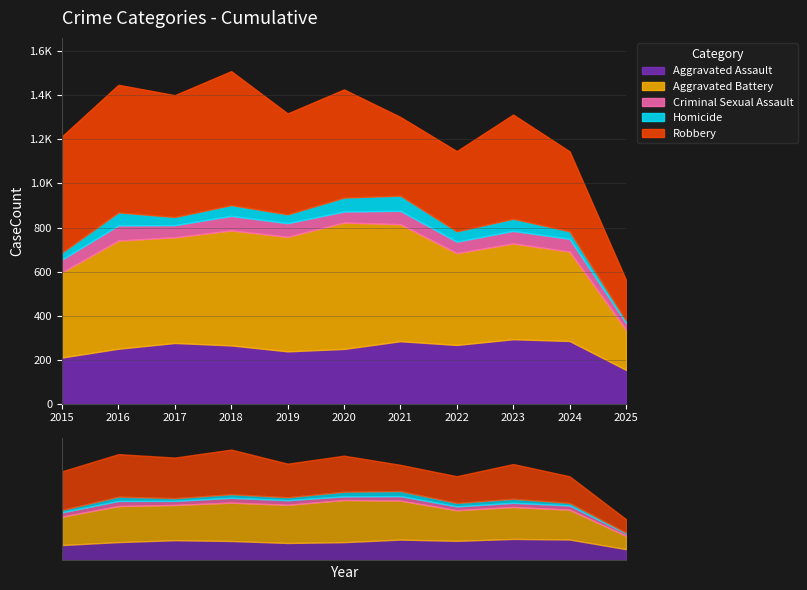

At which label does Criminal Sexual Assault first exceed 58?

2016